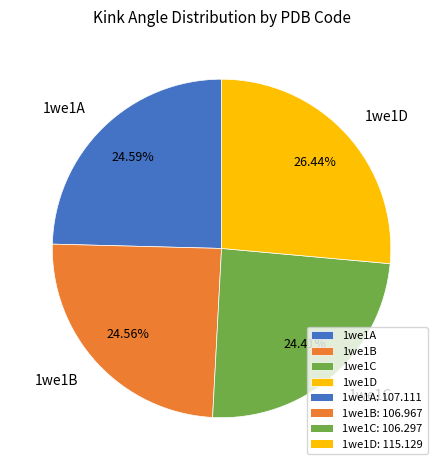

Is it true that 1we1B is 34% of the pie?

False